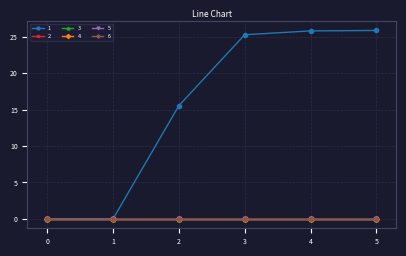

Which series changed the most between 2 and 5?

1